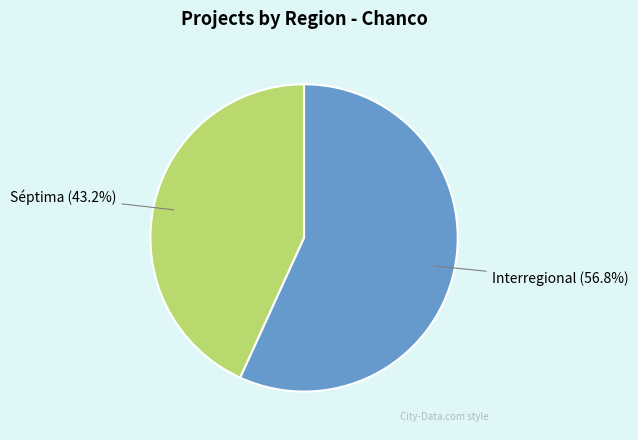

How many slices are in this pie chart?

2